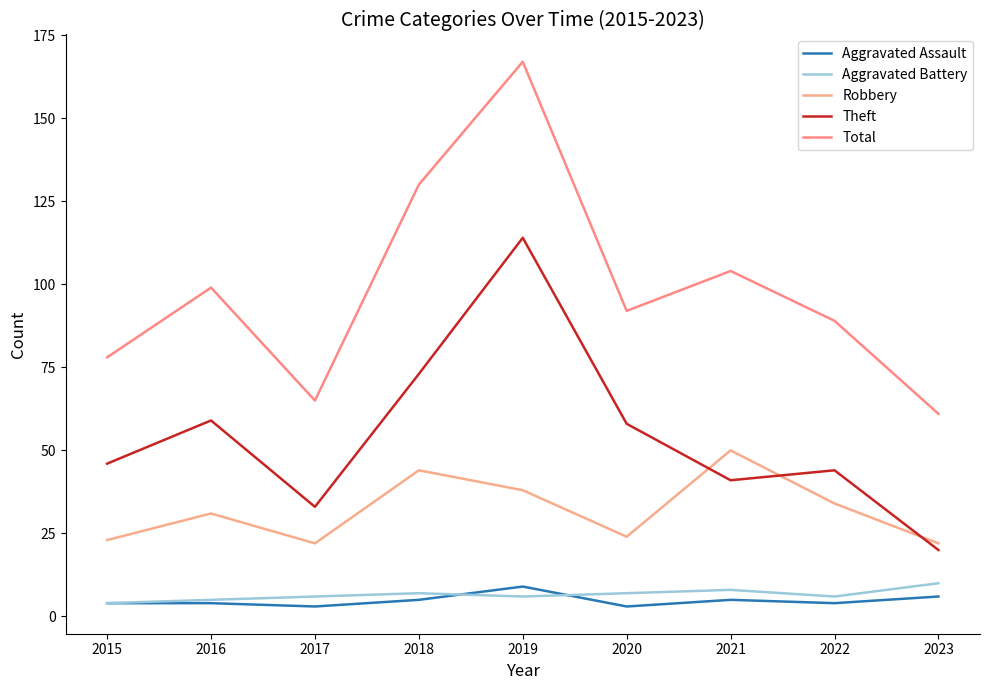

How many lines are shown in the chart?

5